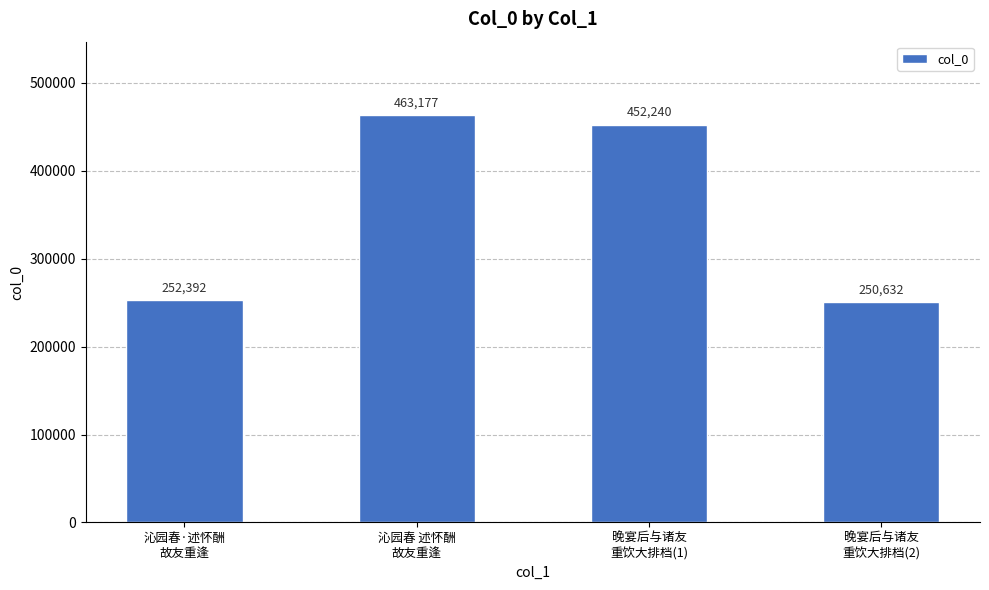

What is the sum of the values at 沁园春 述怀酬
故友重逢 and 晚宴后与诸友
重饮大排档(1)?

915417